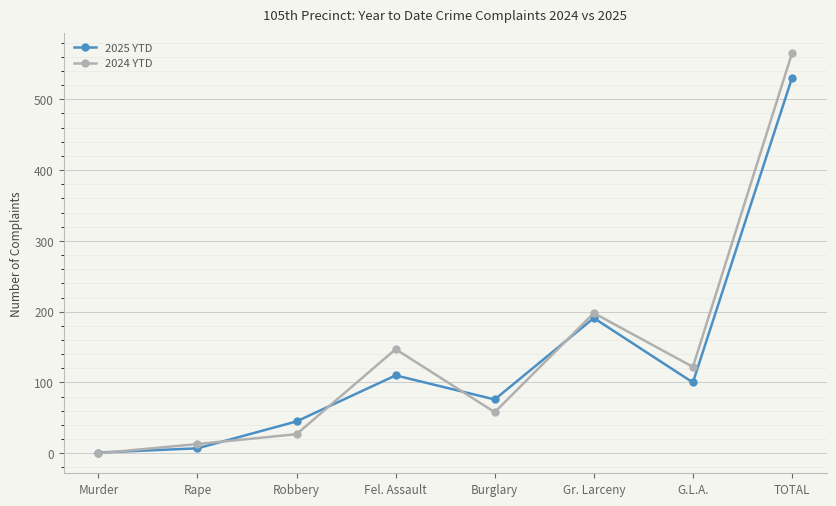

Rank the series by their maximum value, from highest to lowest.

2024 YTD, 2025 YTD